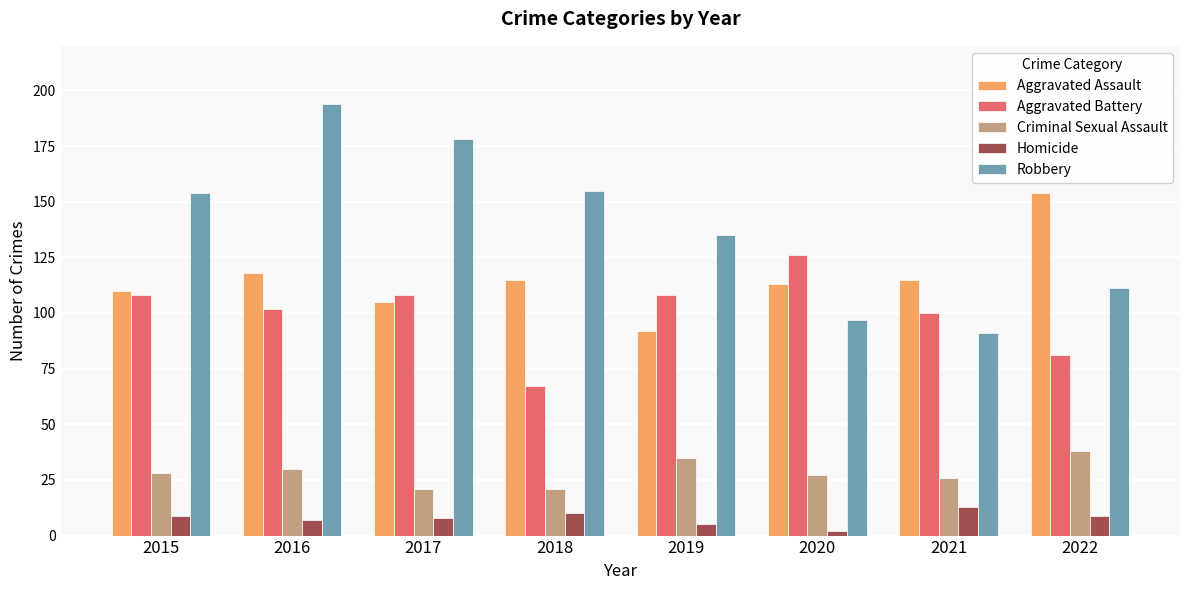

Rank the series by their maximum value, from highest to lowest.

Robbery, Aggravated Assault, Aggravated Battery, Criminal Sexual Assault, Homicide